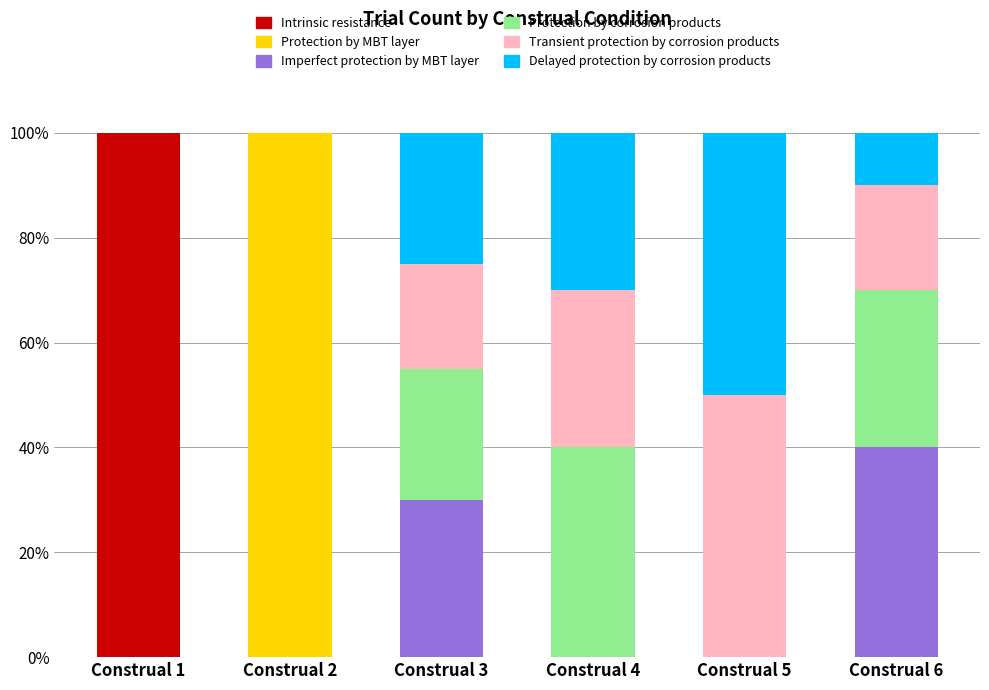

True or false: Intrinsic resistance has a value of 0 at Construal 5.

True